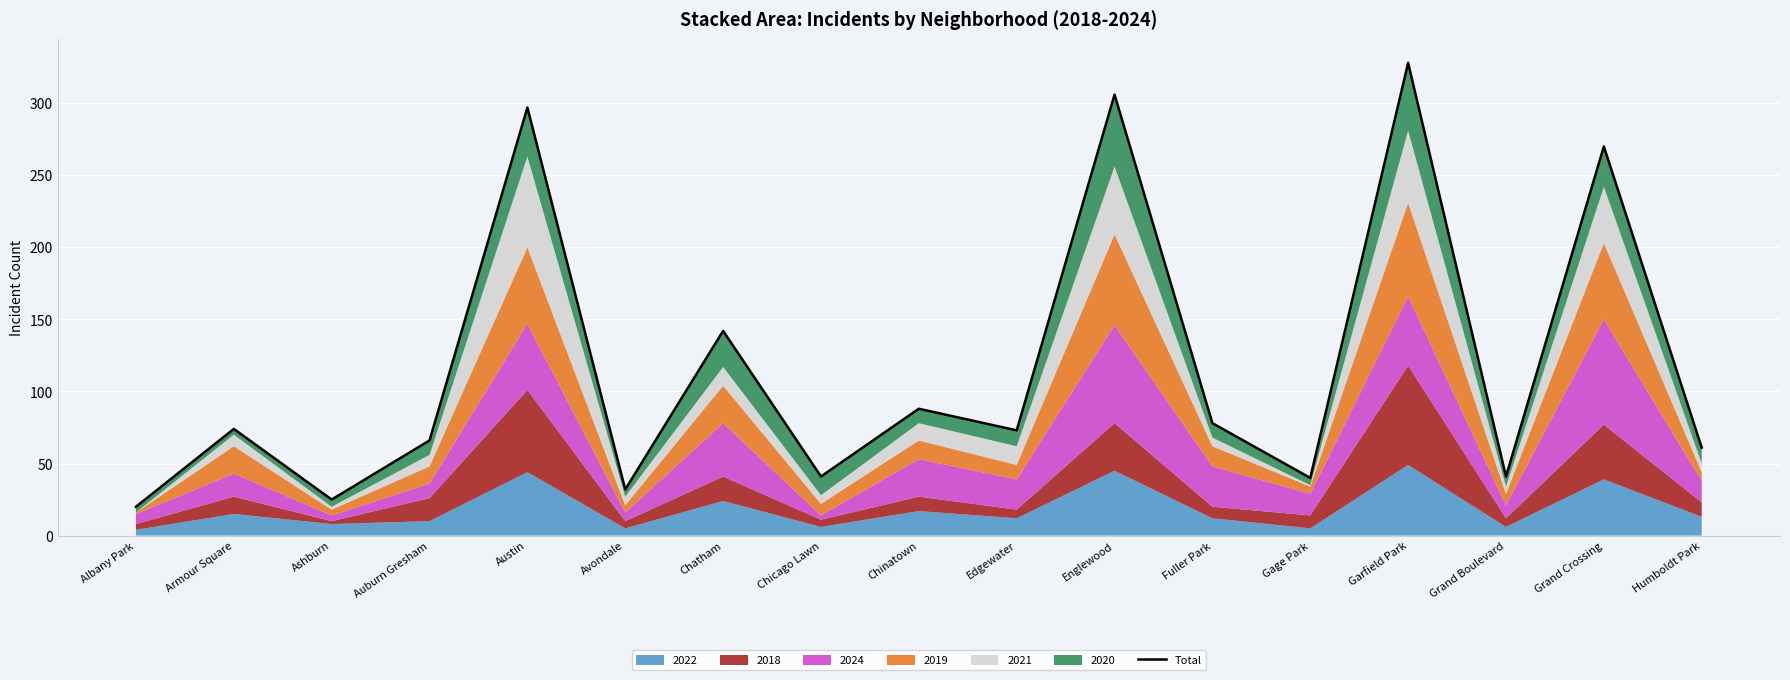

At which category does the data reach its first local valley?

Ashburn